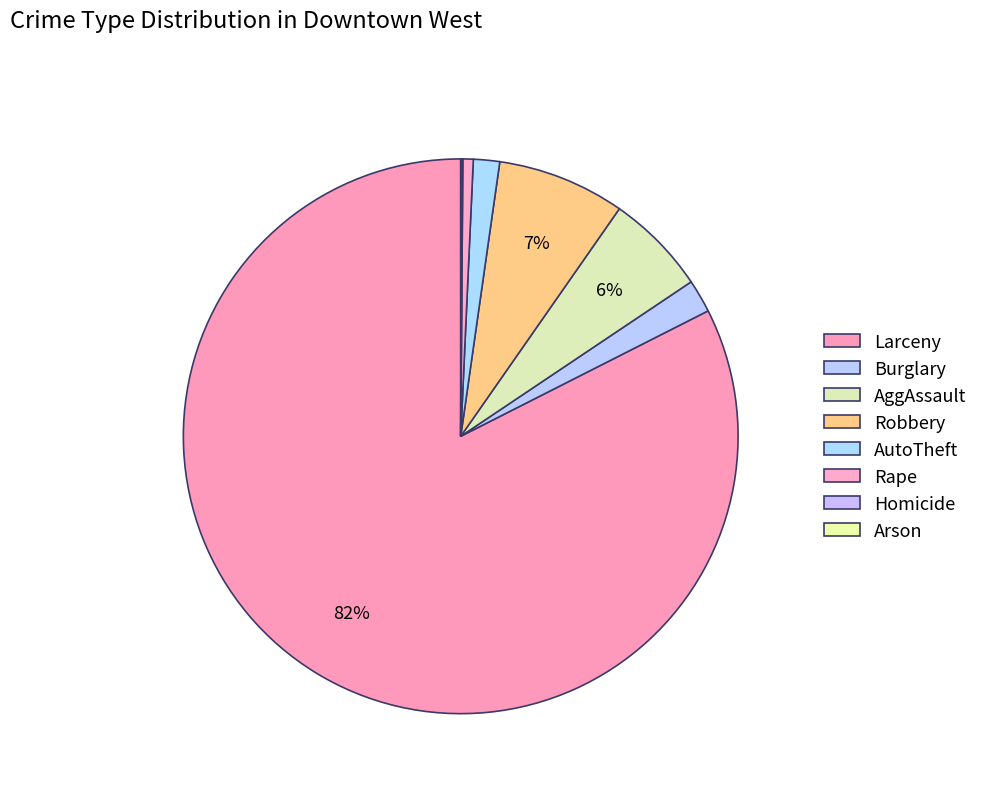

Count the number of slices in the pie.

8